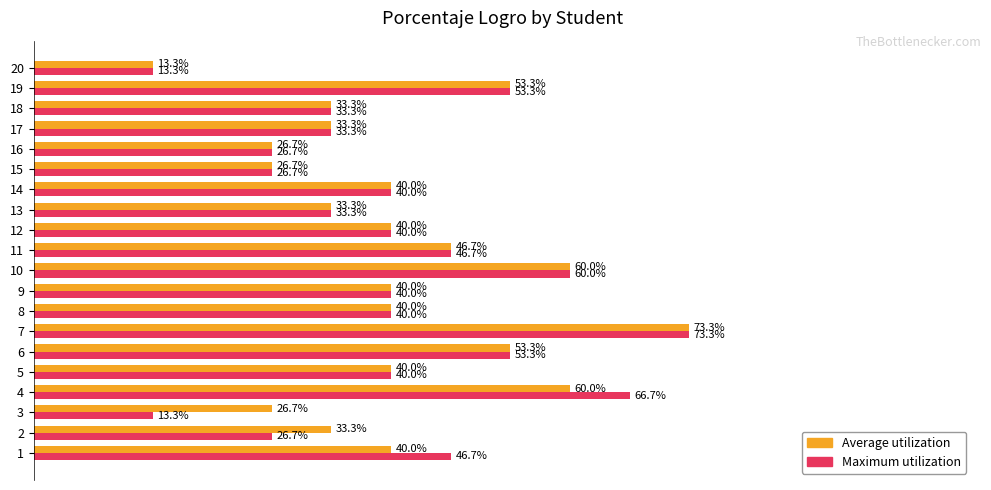

Between 4 and 7, which series saw the biggest shift?

Average utilization